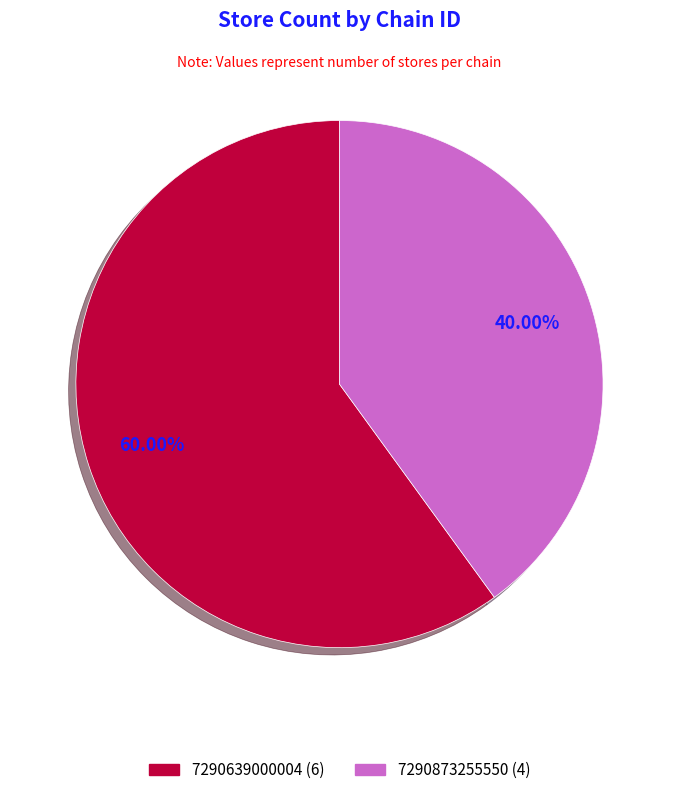

What is the ratio of the value at 7290873255550 to the value at 7290639000004?

0.7